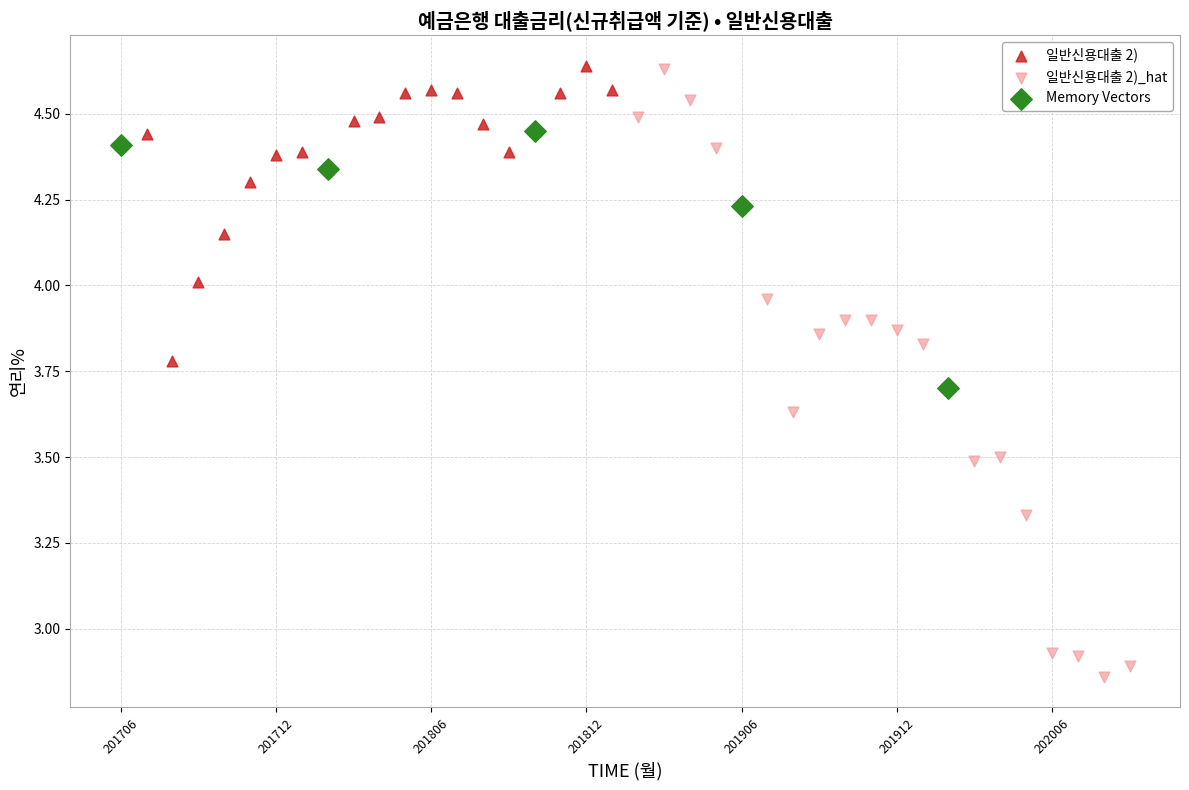

Which series contains the lowest Y value?

일반신용대출 2)_hat